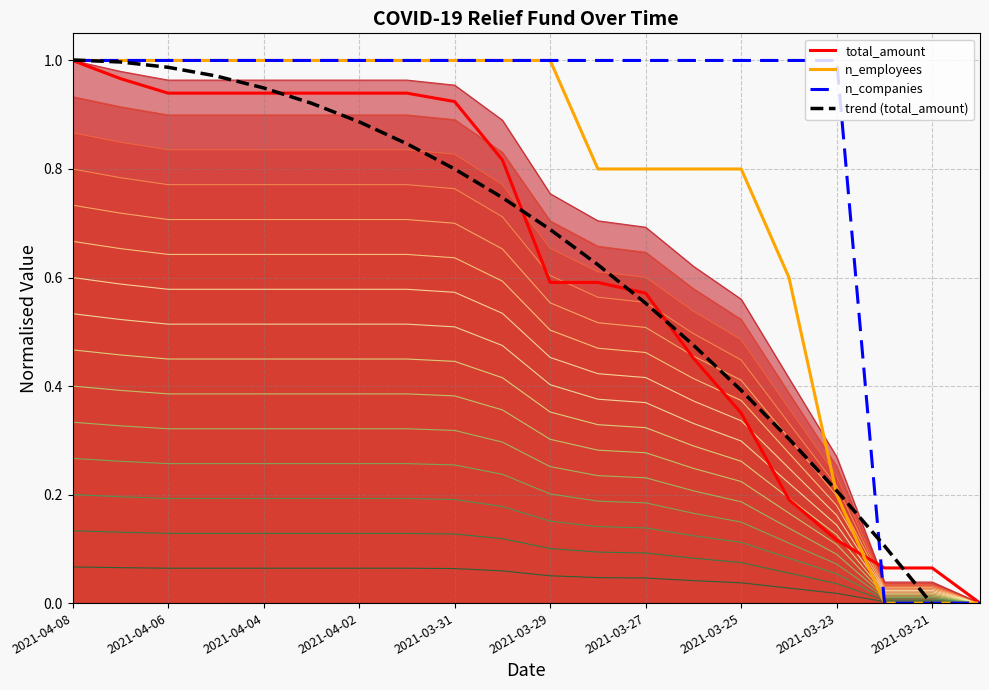

What is the approximate value of total_amount at 17?

0.1